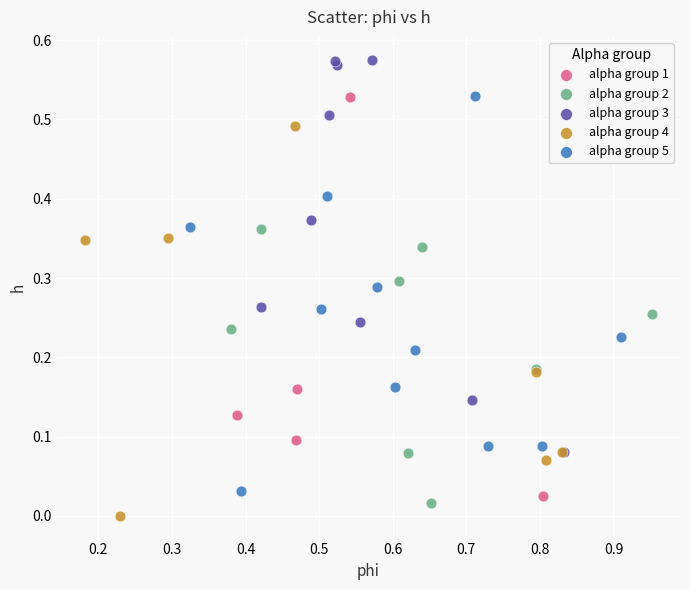

What are all the series names shown in the legend?

alpha group 1, alpha group 2, alpha group 3, alpha group 4, alpha group 5